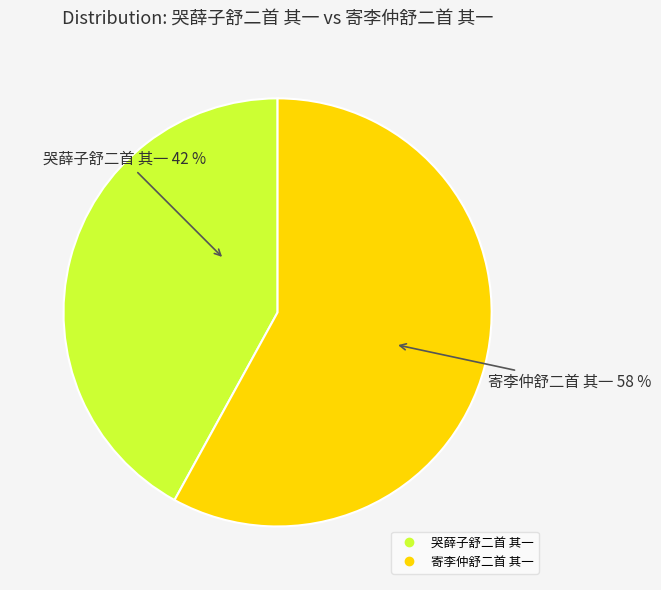

The 哭薛子舒二首 其一 slice represents 42% of the pie. True or false?

True